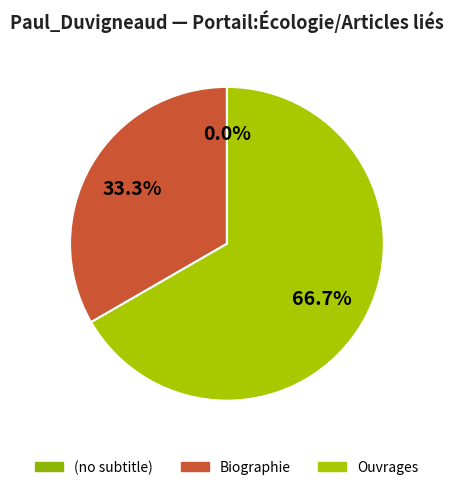

True or false: Ouvrages accounts for 67% of the total.

True